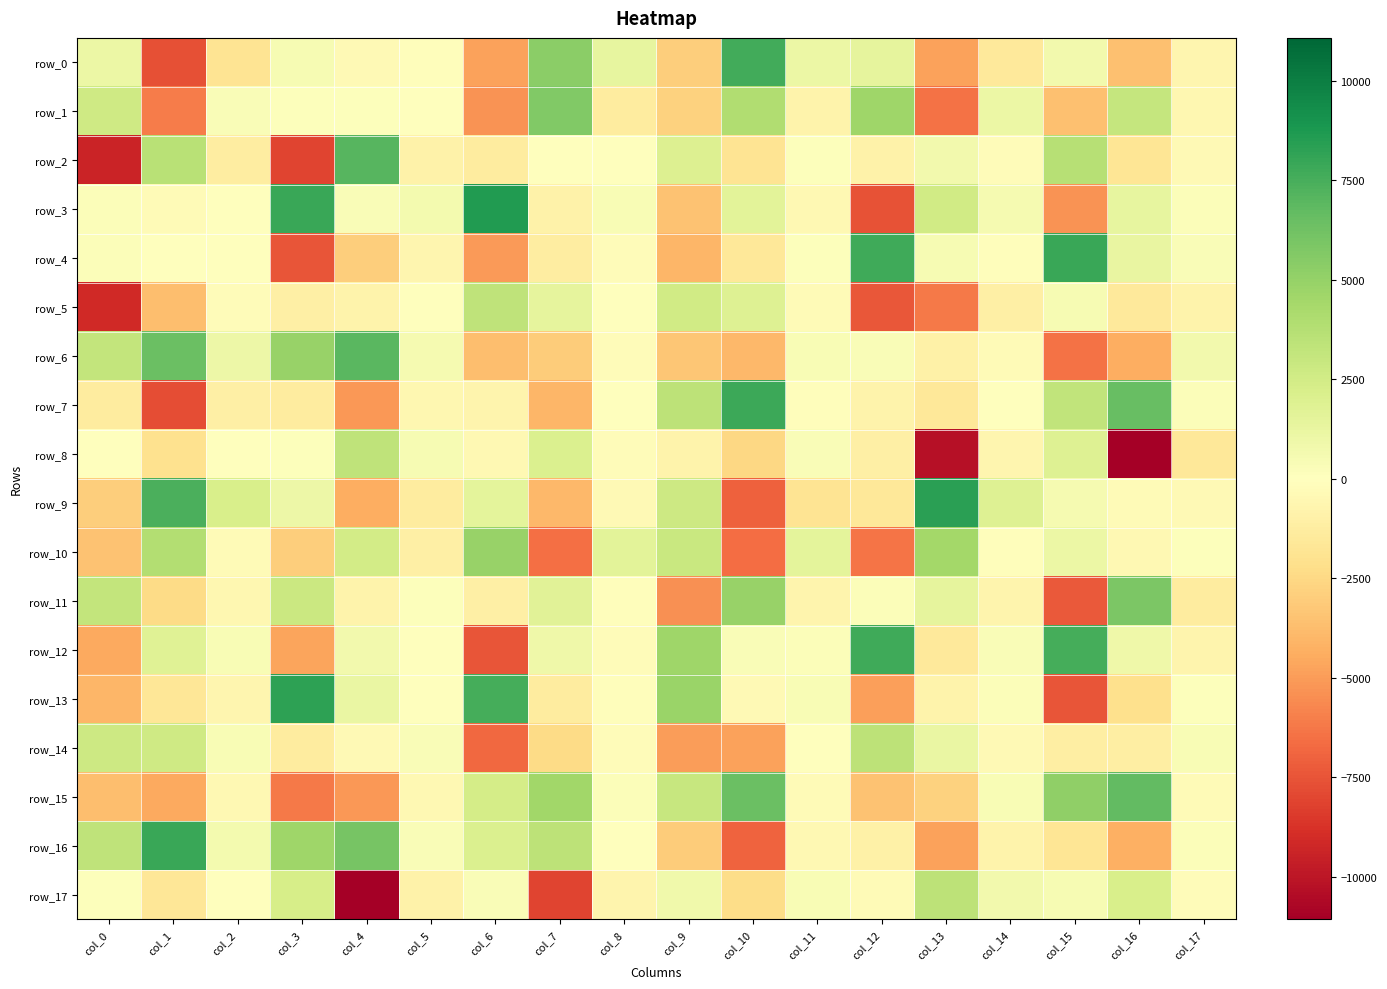

At which category does the chart reach its minimum across all series?

col_4